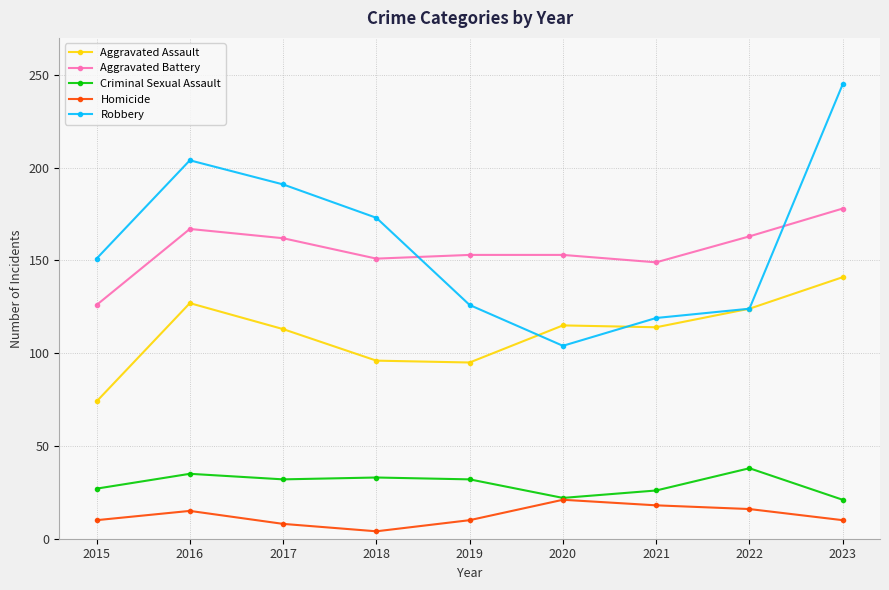

List the series in order of their peak value, highest first.

Robbery, Aggravated Battery, Aggravated Assault, Criminal Sexual Assault, Homicide